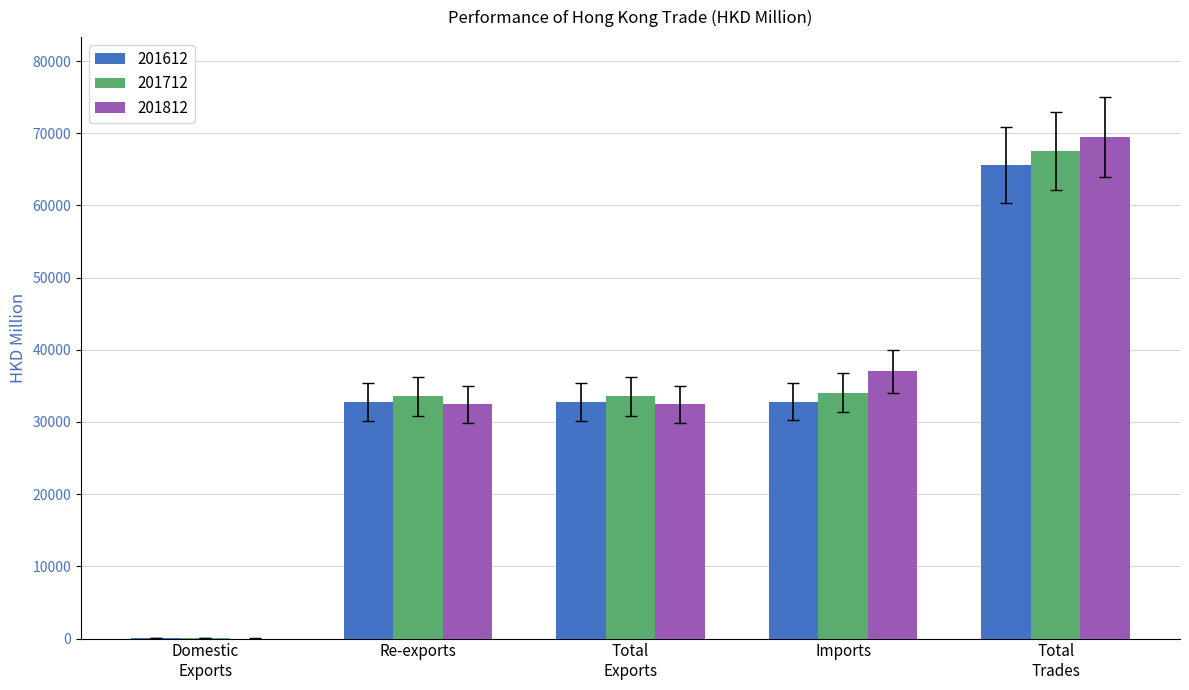

What value does the 201712 series have at Re-exports?

33534.2